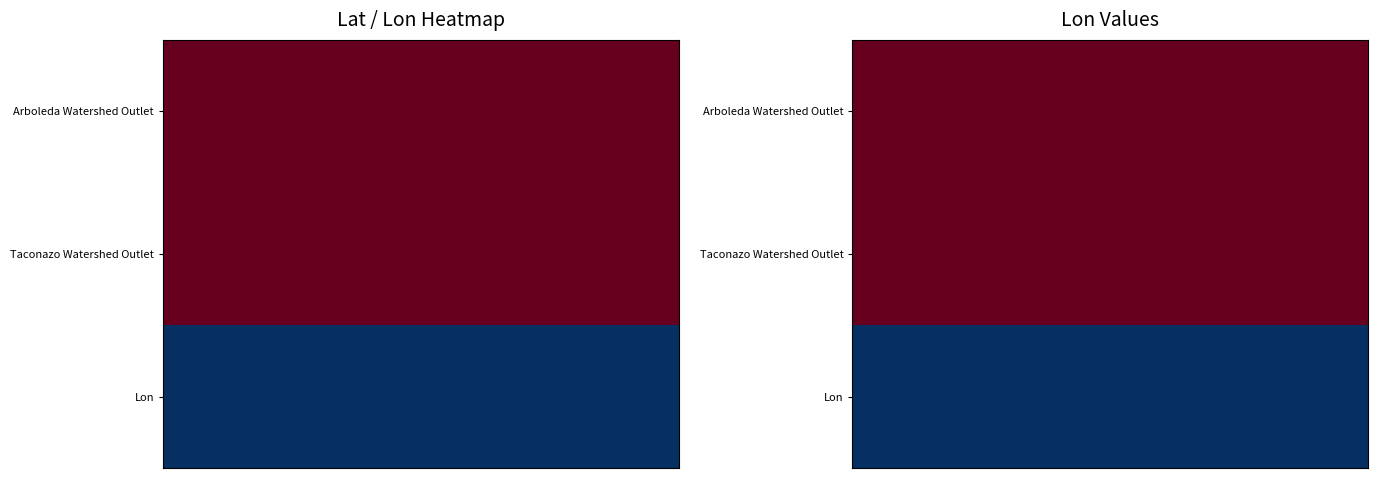

What is the smallest value displayed?

-84.0